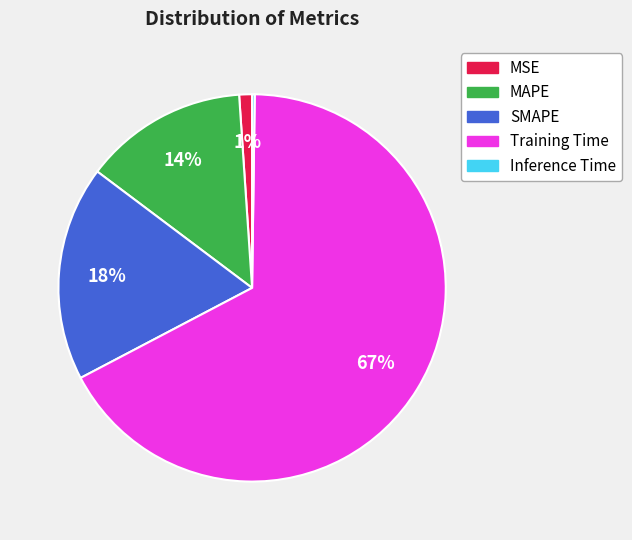

To the nearest percent, what is the combined percentage of SMAPE and Training Time?

85%